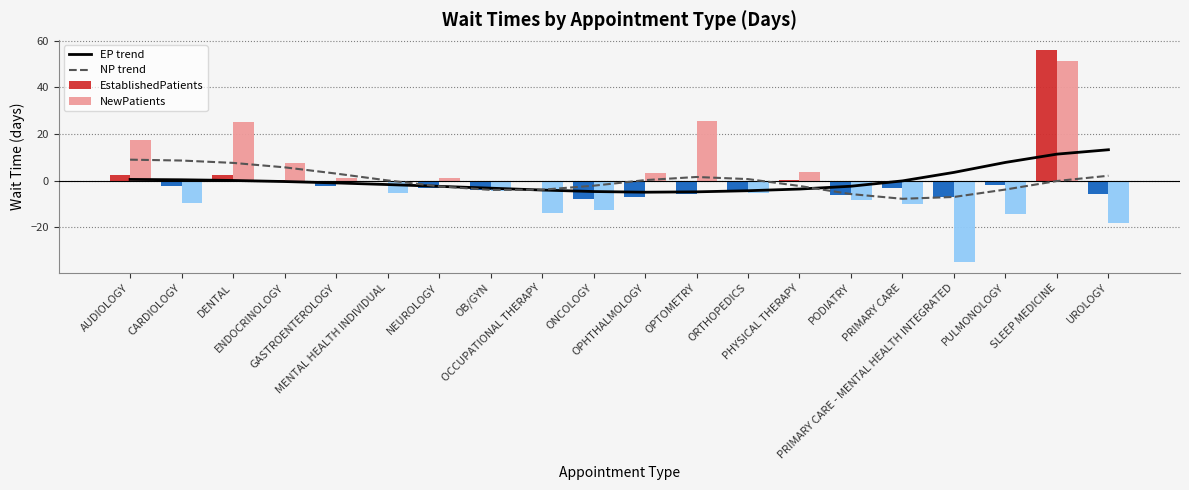

The value of EstablishedPatients at GASTROENTEROLOGY is -2.3. True or false?

True